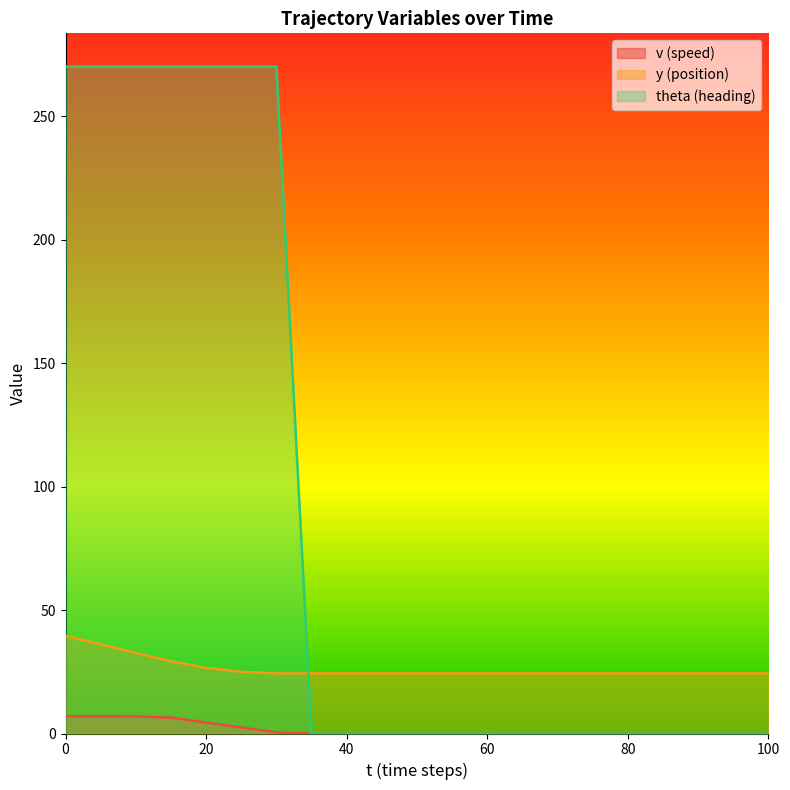

True or false: y and v intersect in this chart.

False